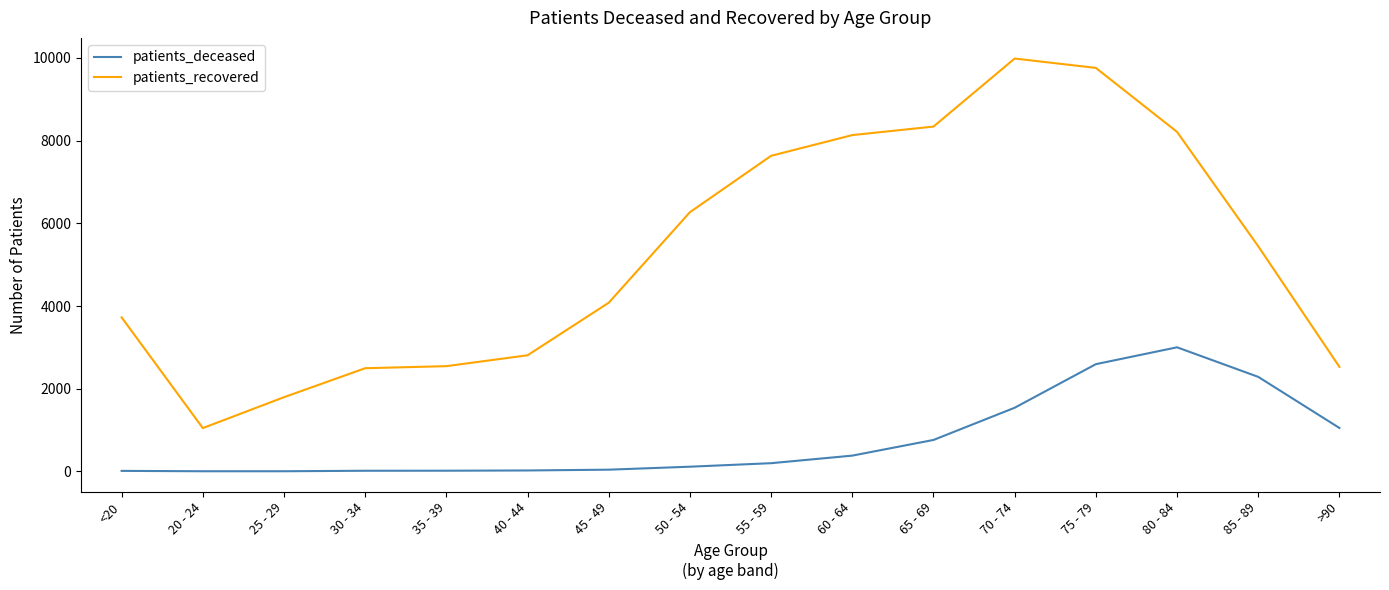

Which category has the lowest value in the patients_recovered series?

20 - 24